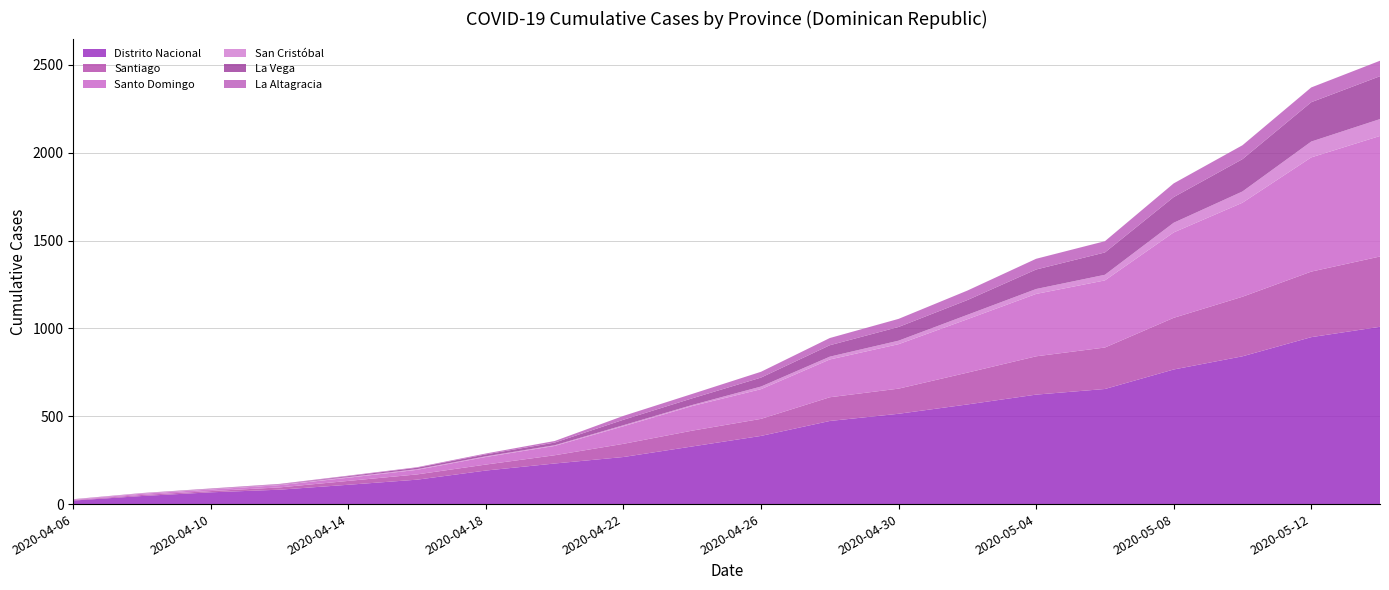

Reading left to right, transcribe all the data shown in this chart.

Distrito Nacional: 20	46	67	82	110	139	191	231	268	328	388	473	514	567	623	655	766	841	950	1009
Santiago: 3	6	7	13	22	30	34	47	75	90	97	135	143	181	218	236	294	339	373	400
Santo Domingo: 2	7	9	13	18	26	43	53	100	140	169	215	253	304	355	382	486	535	650	686
San Cristóbal: 1	2	2	2	4	4	4	4	6	6	15	16	20	25	28	32	55	64	90	96
La Vega: 1	1	2	2	5	8	11	15	31	38	51	65	78	84	111	127	146	184	224	244
La Altagracia: 1	1	2	3	3	3	5	9	22	25	33	41	46	54	61	64	78	79	84	88